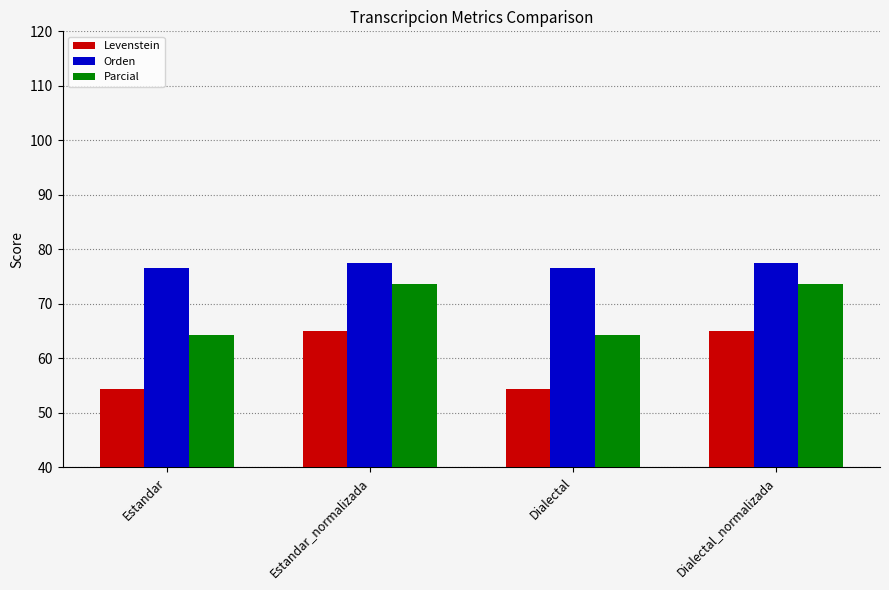

What is the label of the 3rd bar from the left?

Dialectal